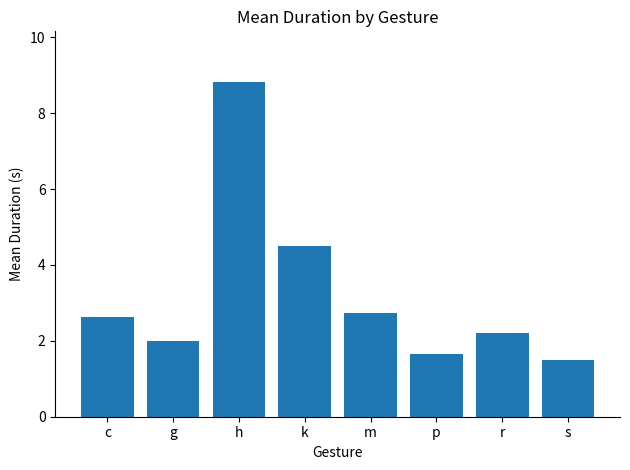

Reading left to right, list all the values displayed in this chart.

c=2.6	g=2.0	h=8.8	k=4.5	m=2.7	p=1.7	r=2.2	s=1.5